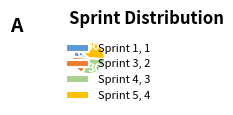

What is the ratio of the value at Sprint 4, 3 to the value at Sprint 3, 2?

1.5